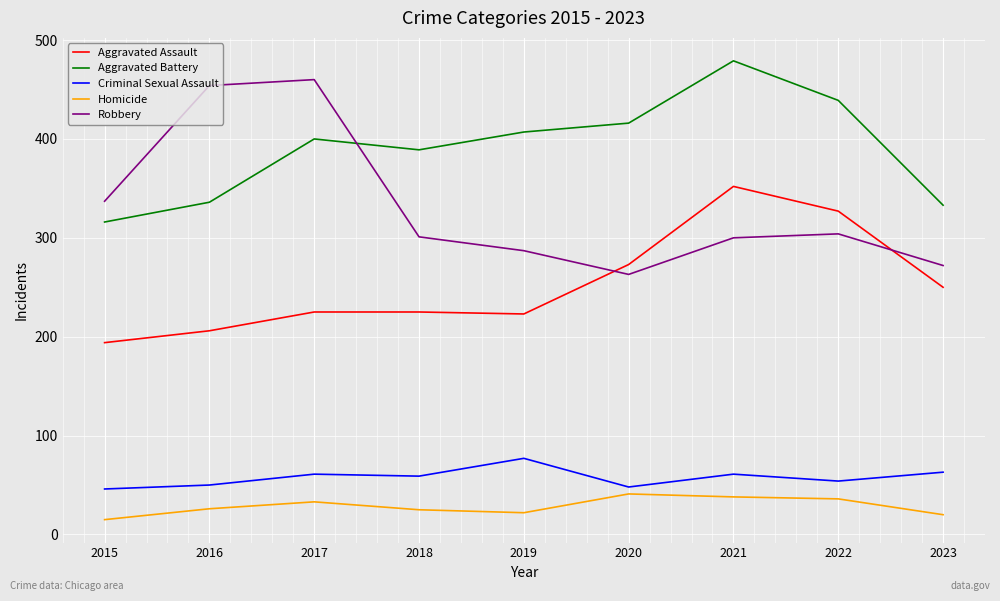

What value does the Aggravated Battery series have at 2015?

316